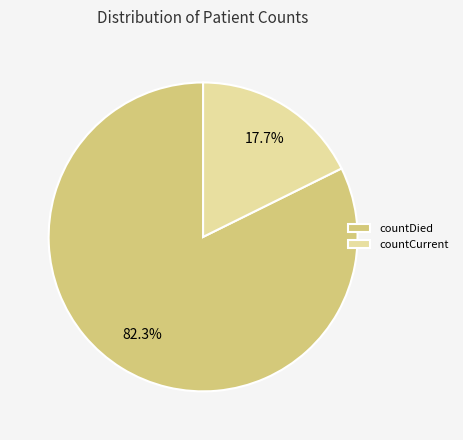

To the nearest percent, what percentage of the pie is countDied?

82%